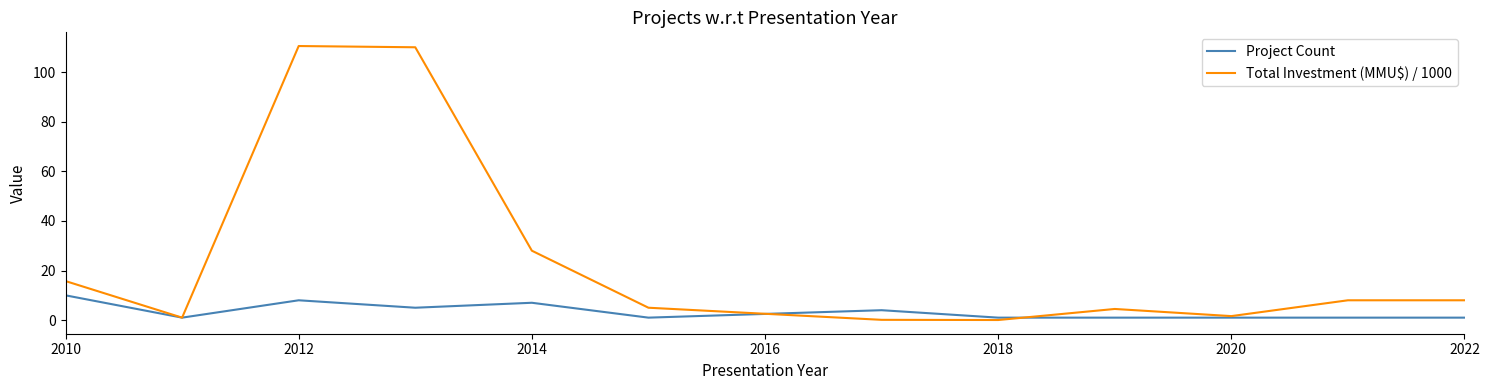

Which series has the widest spread of values?

Total Investment (MMU$) / 1000